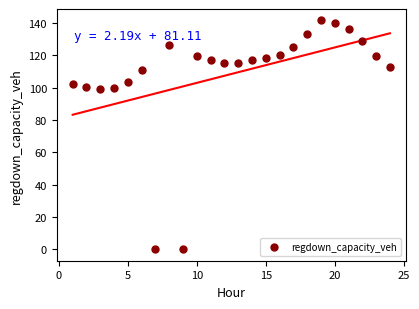

What is the range of Y values (max minus min)?

141.7